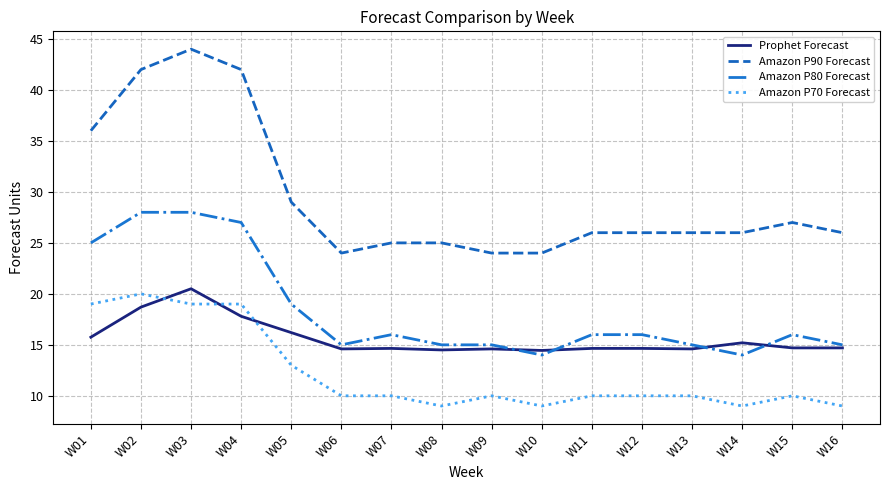

Where is the first local minimum for Amazon P90 Forecast?

W06